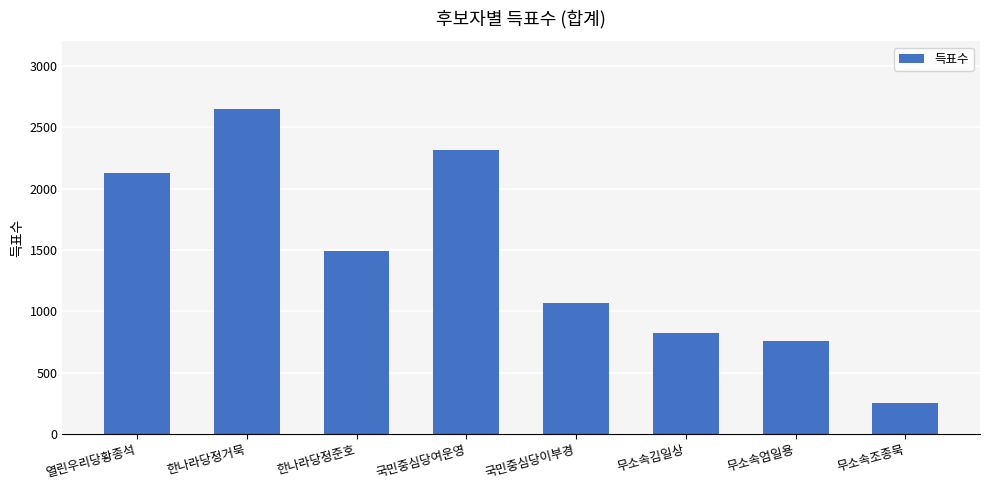

What is the label of the 7th bar from the right?

한나라당정거묵